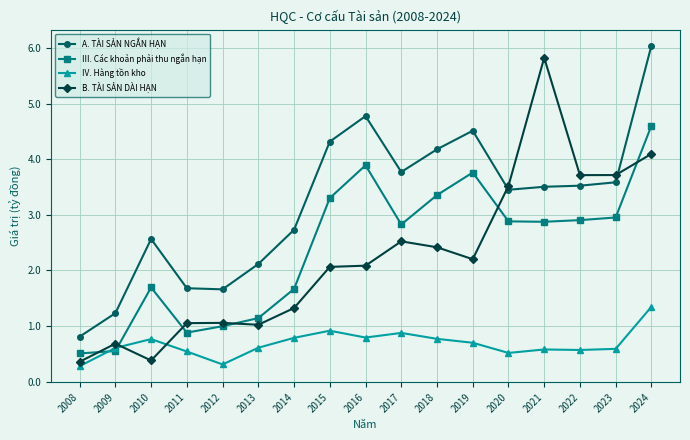

Reading left to right, list all the values displayed in this chart.

A. TÀI SẢN NGẮN HẠN: 0.8	1.2	2.6	1.7	1.7	2.1	2.7	4.3	4.8	3.8	4.2	4.5	3.5	3.5	3.5	3.6	6.0
III. Các khoản phải thu ngắn hạn: 0.5	0.6	1.7	0.9	1.0	1.1	1.7	3.3	3.9	2.8	3.4	3.8	2.9	2.9	2.9	3.0	4.6
IV. Hàng tồn kho: 0.3	0.6	0.8	0.5	0.3	0.6	0.8	0.9	0.8	0.9	0.8	0.7	0.5	0.6	0.6	0.6	1.3
B. TÀI SẢN DÀI HẠN: 0.4	0.7	0.4	1.1	1.1	1.0	1.3	2.1	2.1	2.5	2.4	2.2	3.5	5.8	3.7	3.7	4.1